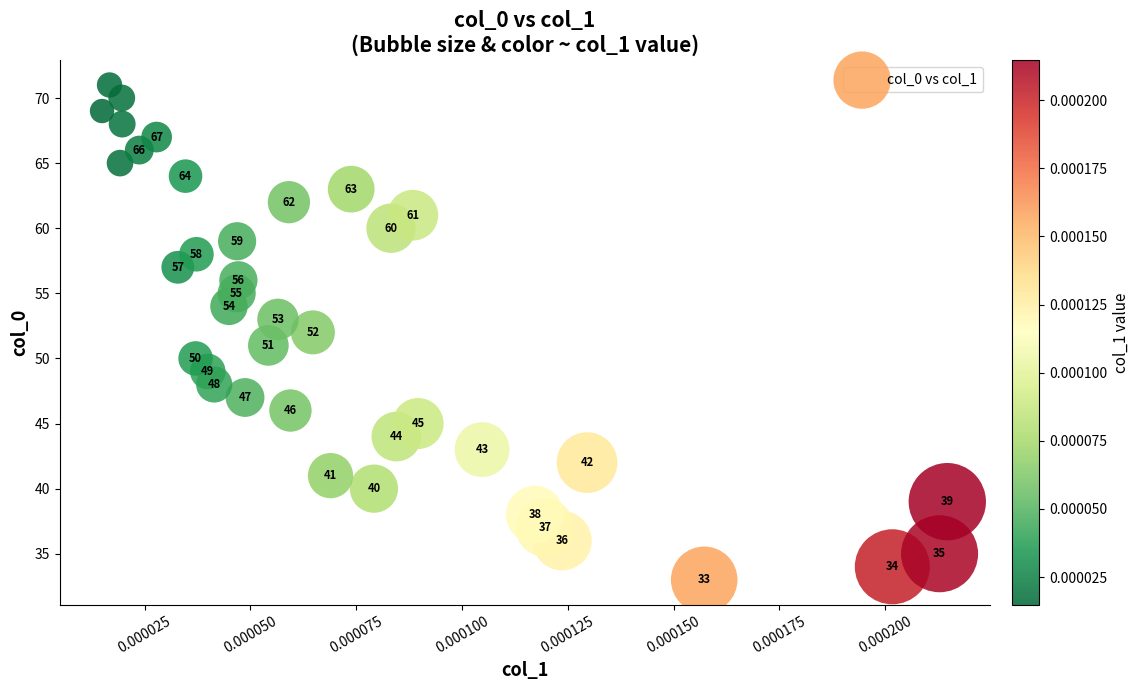

What Y value in the scatter plot is closest to 52?

52